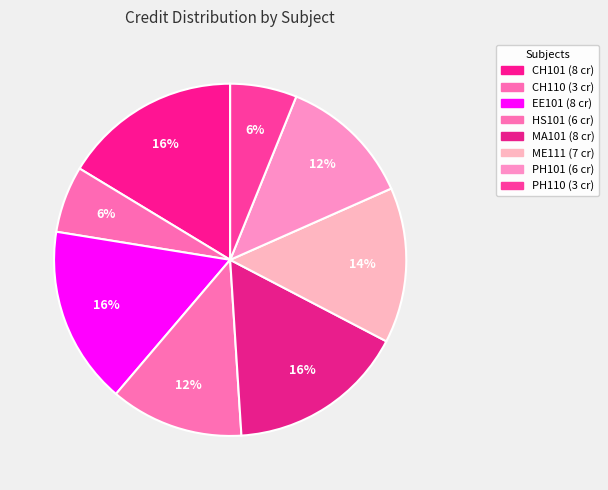

What is the largest slice in the pie chart?

CH101